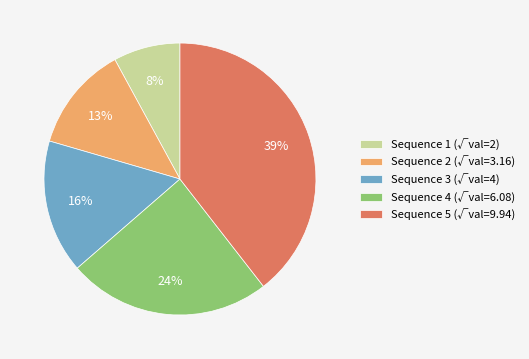

Is there a majority slice in this chart?

No